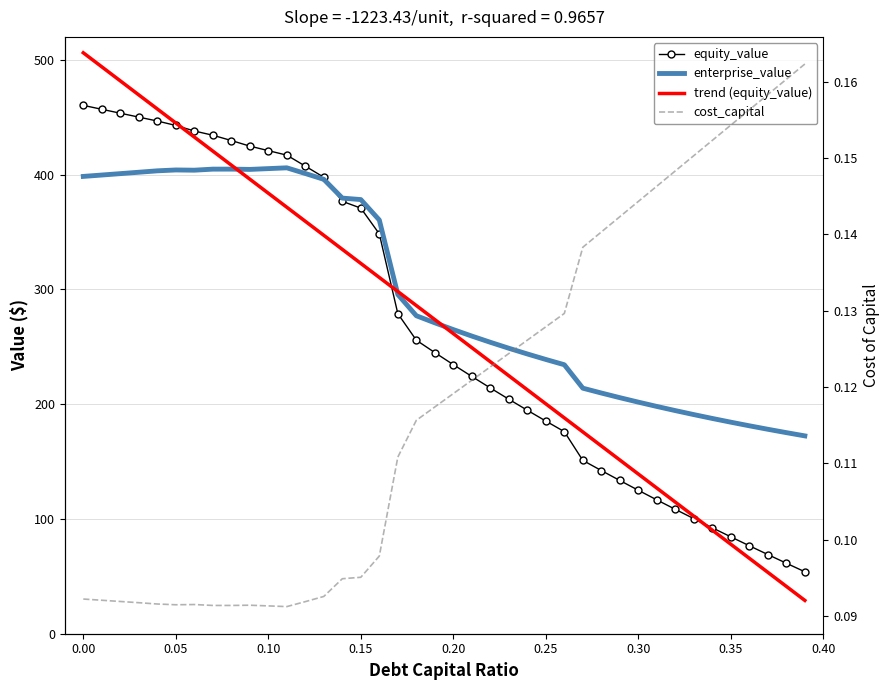

What is the difference between the maximum and minimum values in the cost_capital series?

0.1